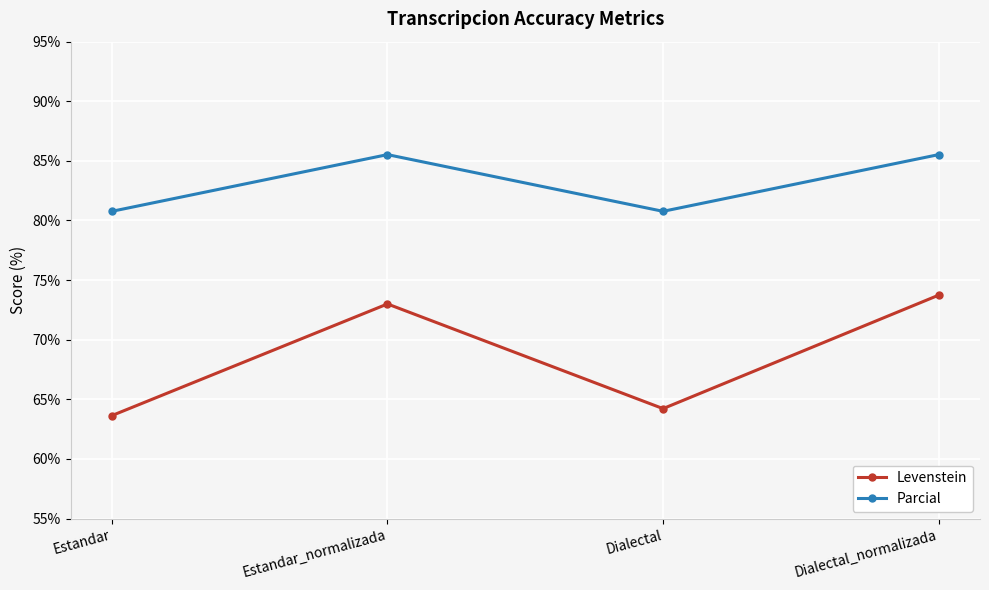

The value of Levenstein at Estandar_normalizada is 73.0. True or false?

True